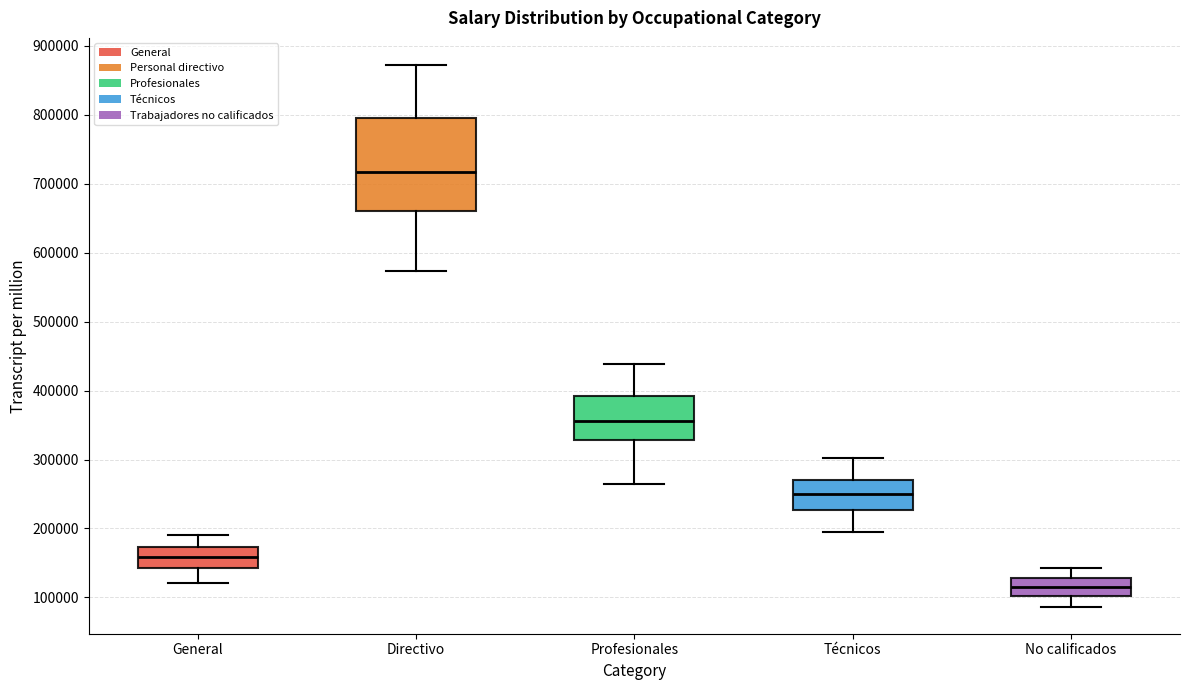

Reading left to right, read every box against the y-axis: the position of its median line, the range the box covers, and the ends of its whiskers. The values are not printed on the chart, so give them approximately, as read against the axis.

General: median 160000, box 140000 to 170000, whiskers 120000 to 190000
Directivo: median 720000, box 660000 to 790000, whiskers 570000 to 870000
Profesionales: median 360000, box 330000 to 390000, whiskers 260000 to 440000
Técnicos: median 250000, box 230000 to 270000, whiskers 200000 to 300000
No calificados: median 110000, box 100000 to 130000, whiskers 90000 to 140000